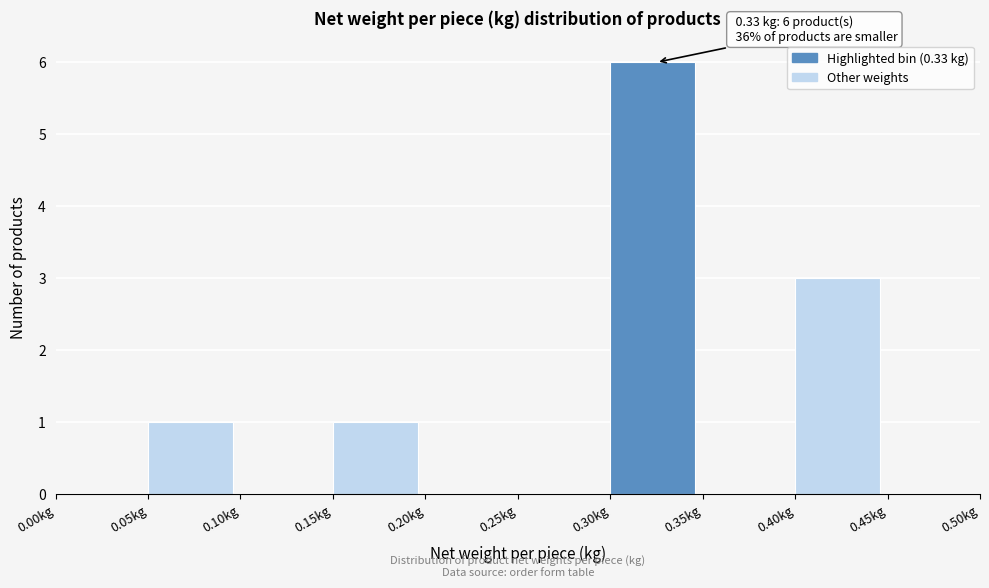

Over which range of the x-axis is the bar tallest?

0.30 to 0.35